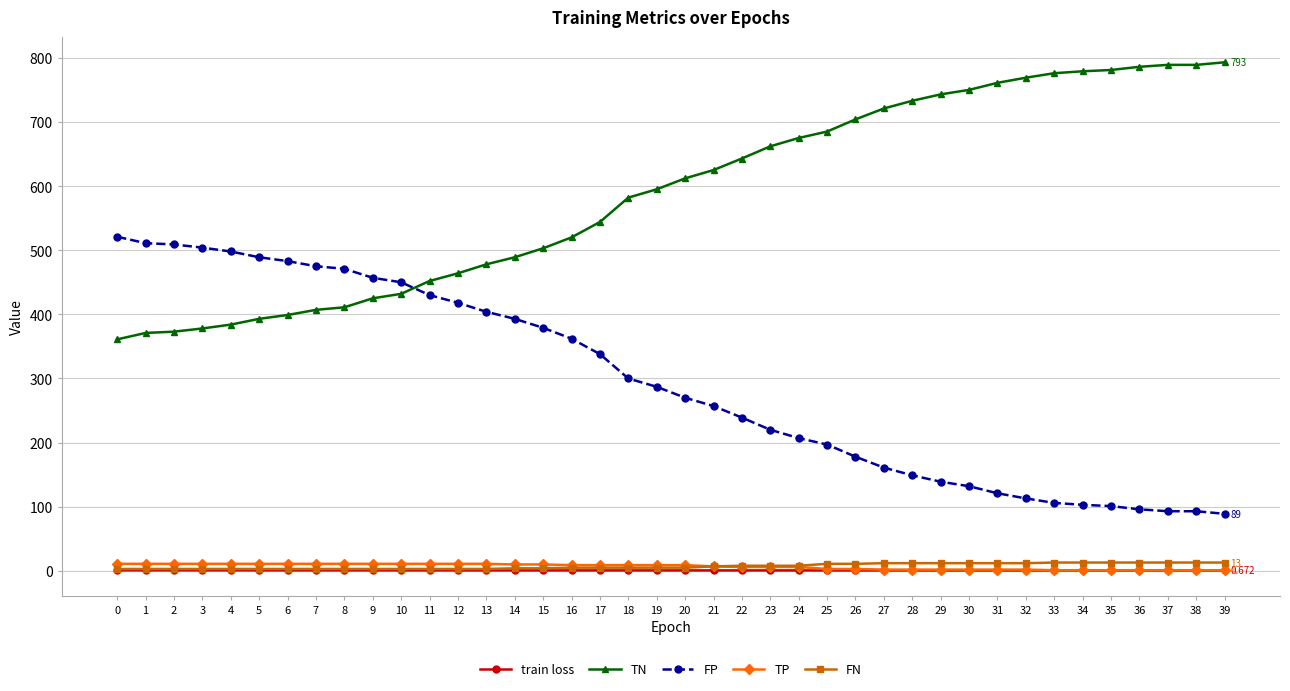

At how many categories does at least one series exceed 331?

40